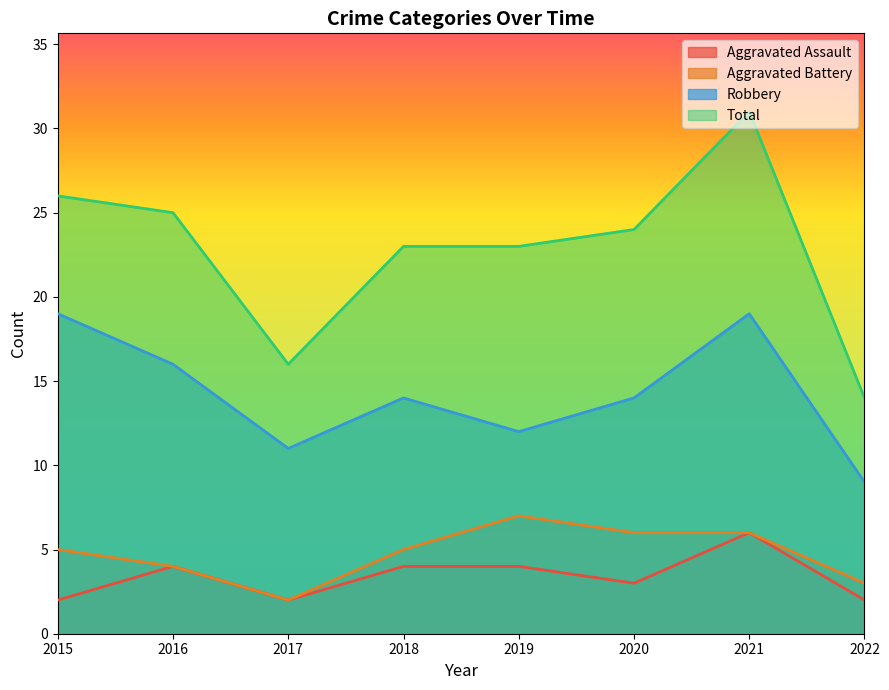

True or false: Aggravated Assault has more than 2 interior local peaks.

False